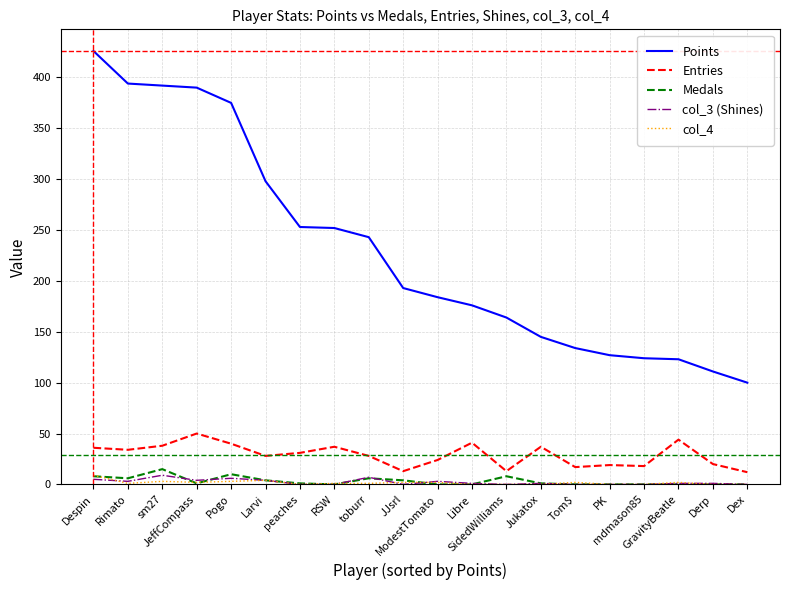

How many lines are shown in the chart?

5